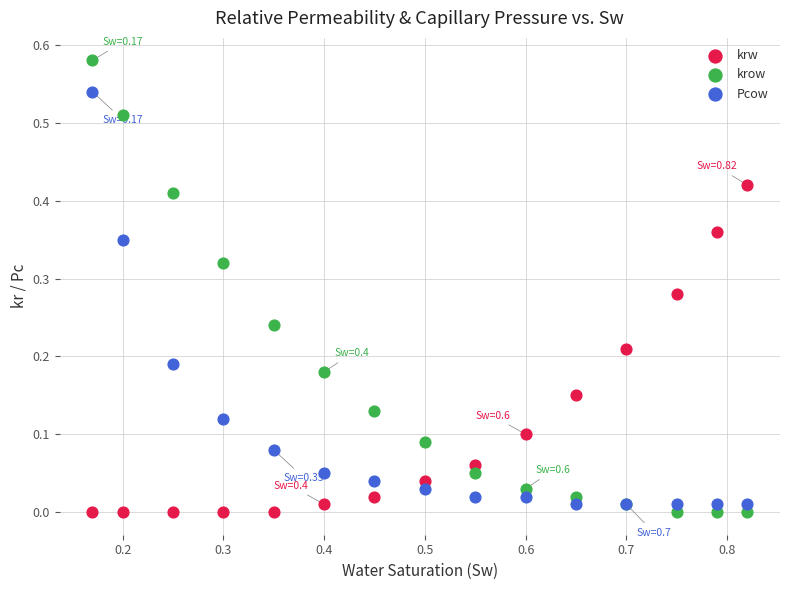

Which series has the widest spread of Y values?

krow